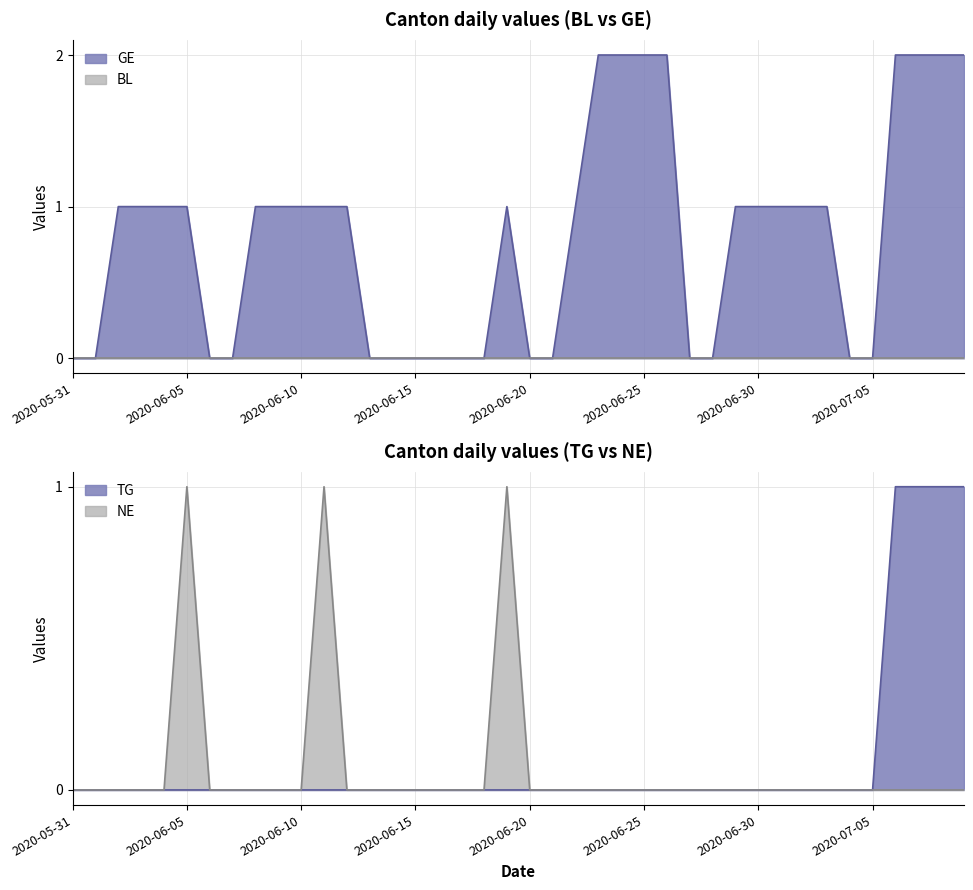

The value of NE at 2020-06-16 is 0. True or false?

True